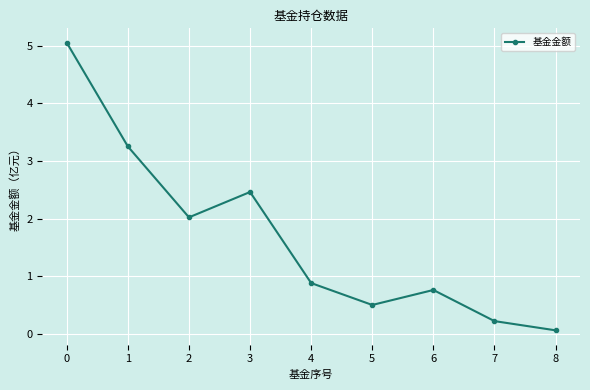

The value at 6 is 0.8. True or false?

True